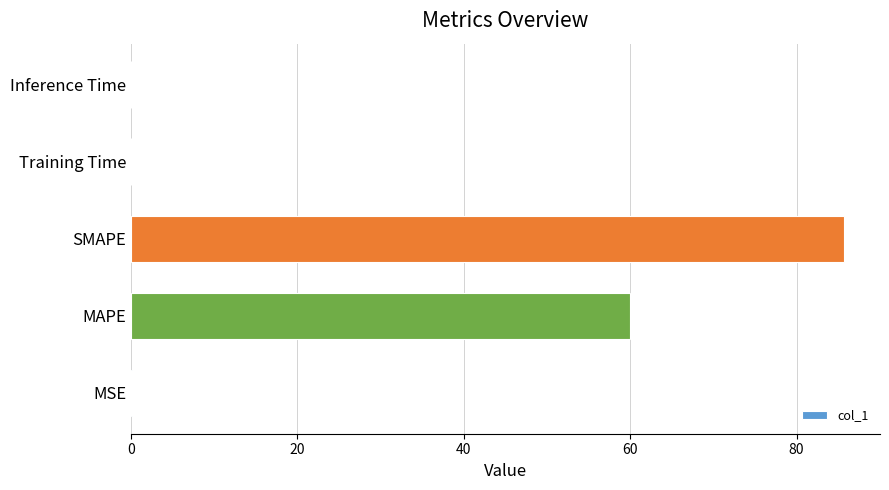

What is the sum of all values?

146.0